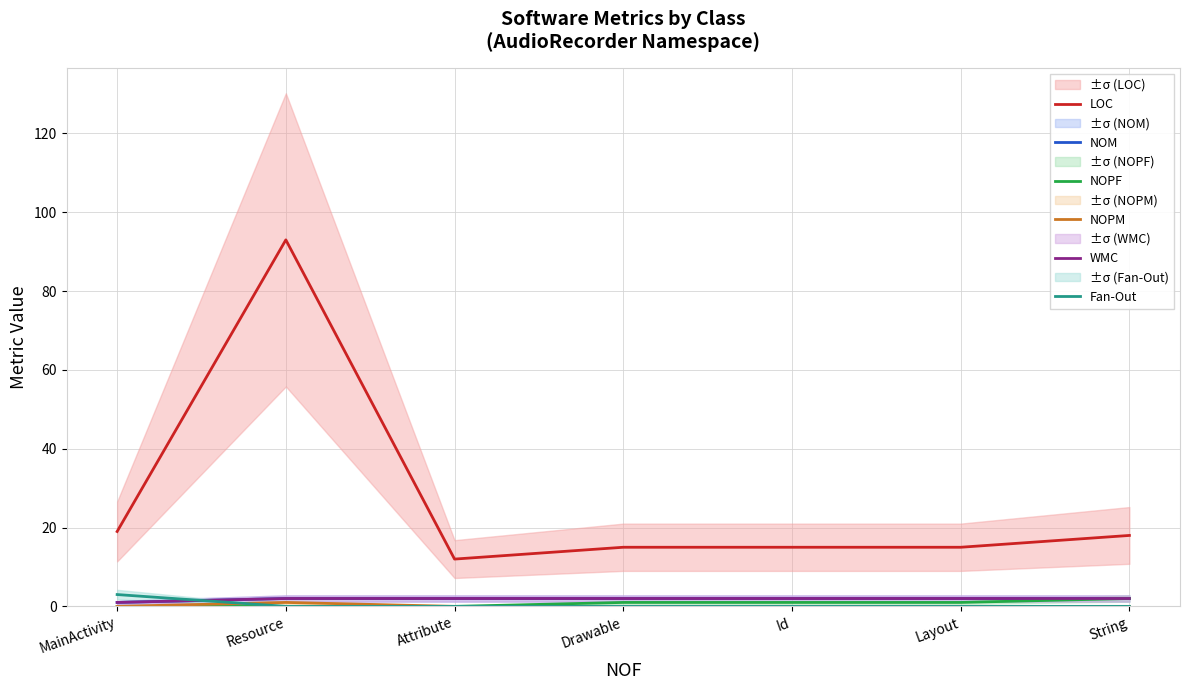

The value of NOPF at Resource is -1. True or false?

False